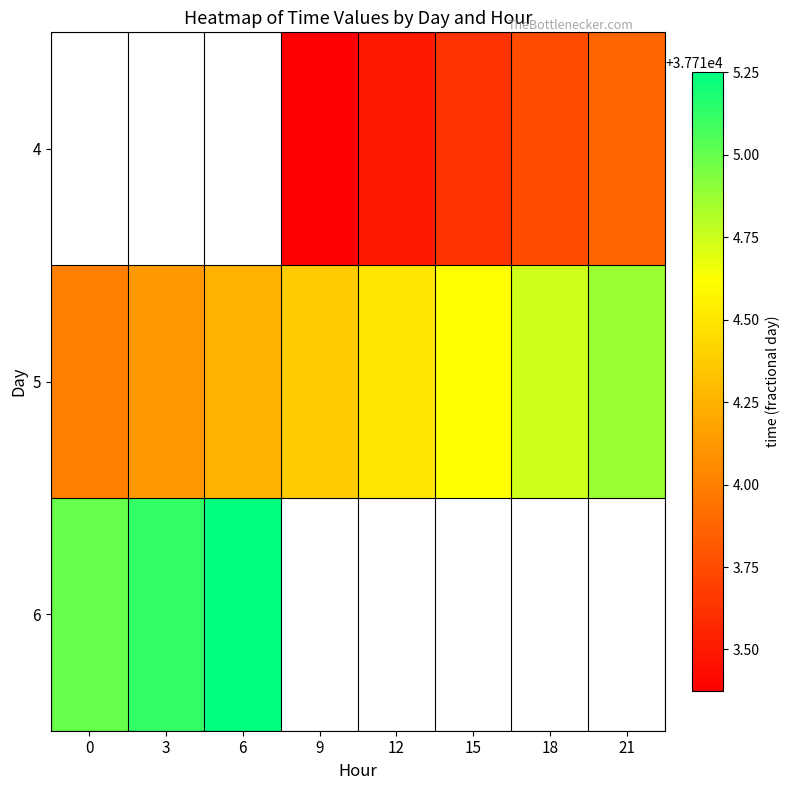

How many distinct data groups are displayed?

3